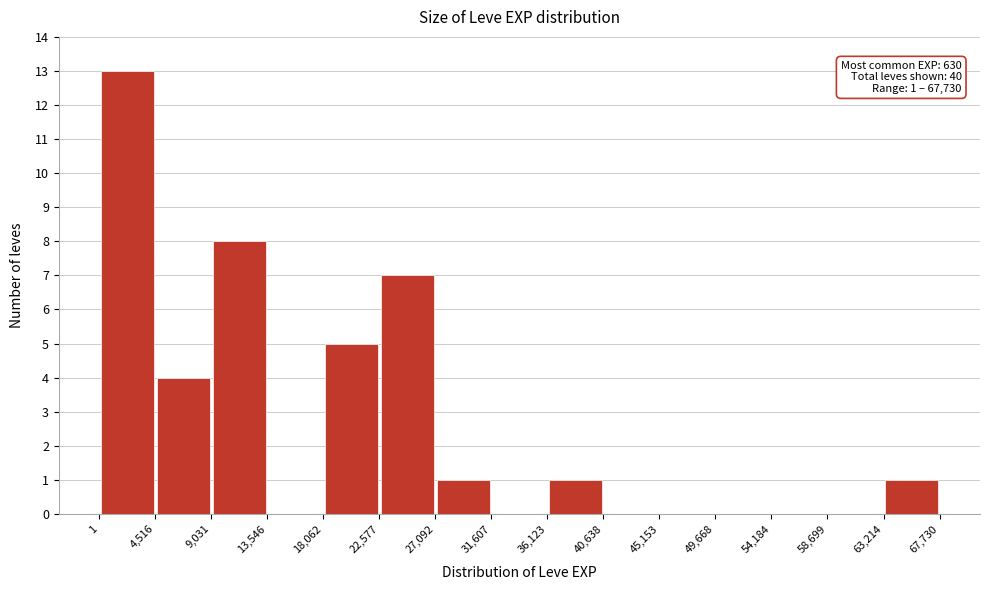

Over which range of the x-axis is the bar tallest?

1 to 4,516